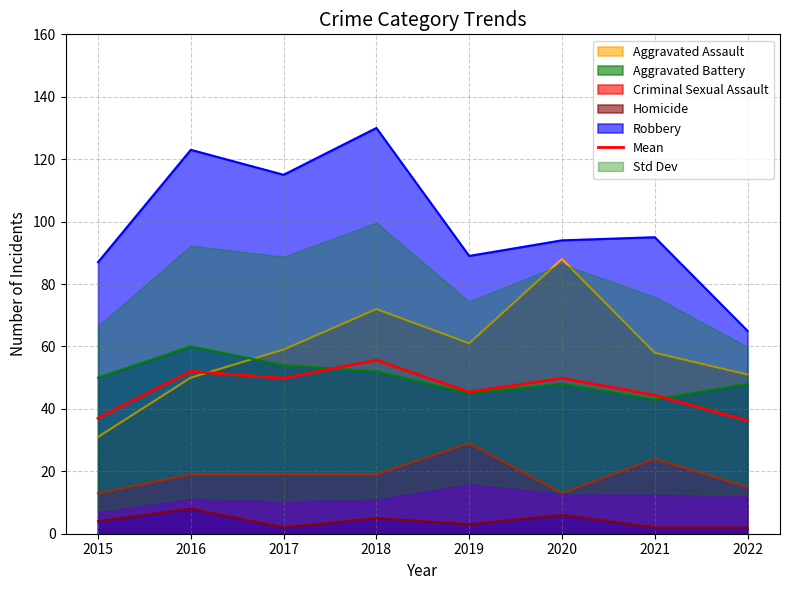

Reading left to right, extract all data points from this chart.

37.0	52.0	49.8	55.6	45.4	49.8	44.4	36.2